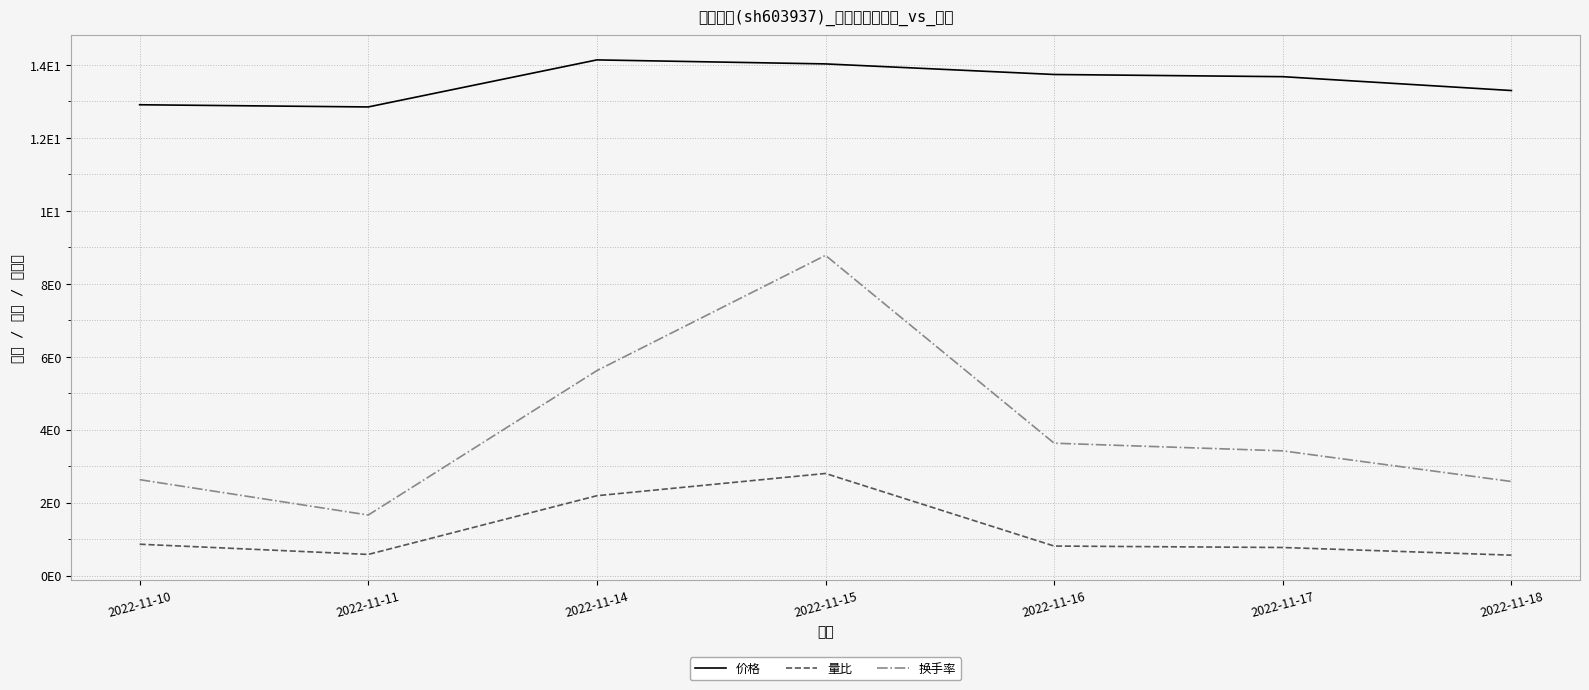

At how many categories does at least one series exceed 3?

7